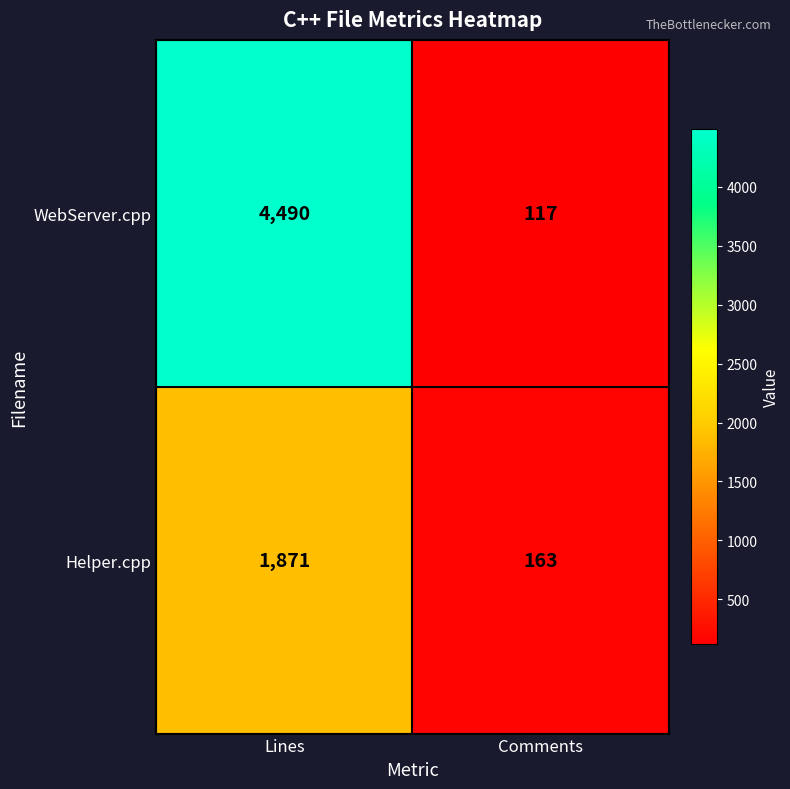

At which label is WebServer.cpp closest to 2303?

Comments